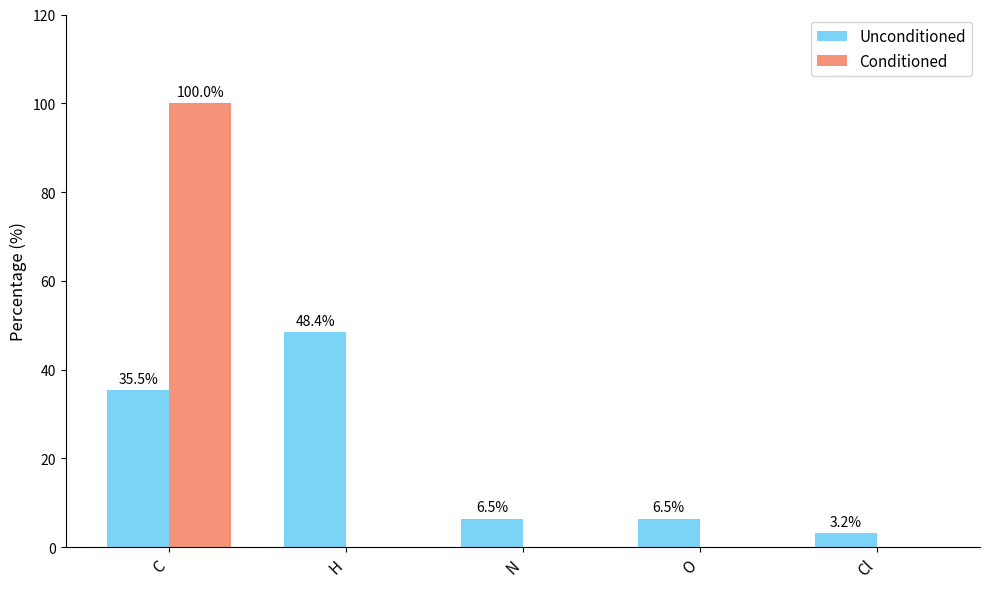

At which label does Conditioned reach its peak?

C